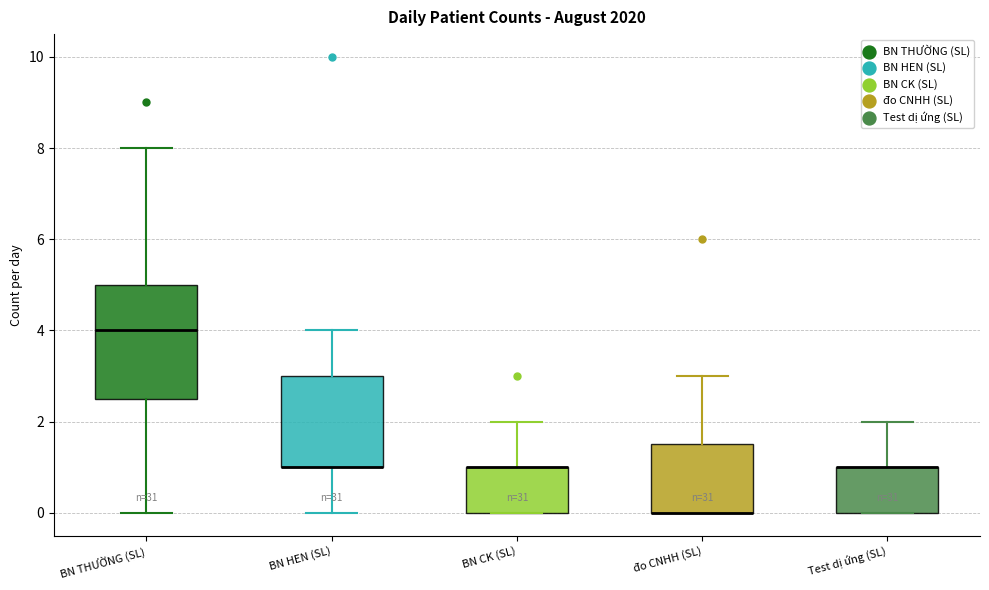

Where is the lower edge of the box for BN CK (SL) on the y-axis? The values are not printed on the chart, so give them approximately, as read against the axis.

0.0